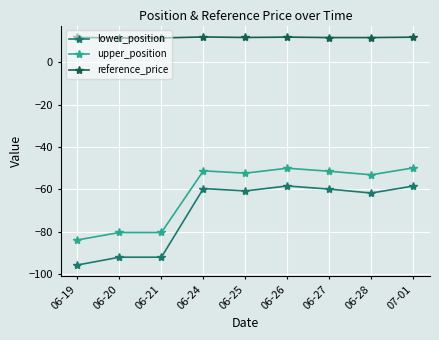

What is the label of the 5th point from the right?

06-25